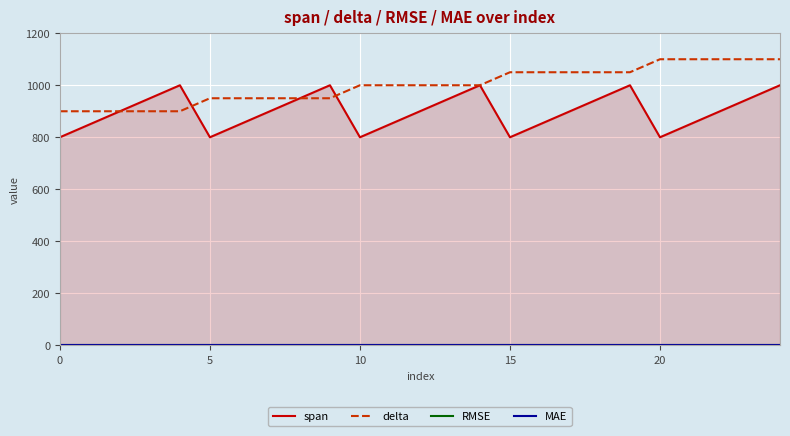

What is the minimum value for delta?

900.0